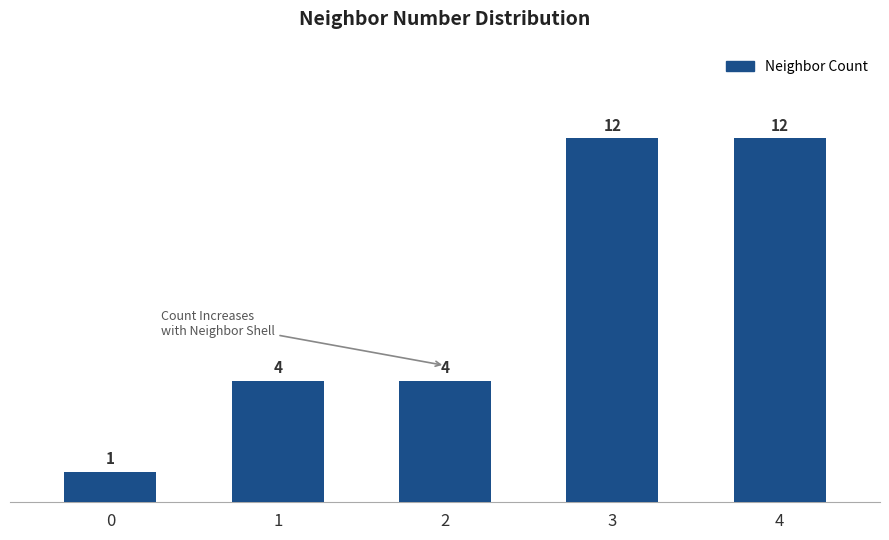

How many values are between 4 and 12?

4